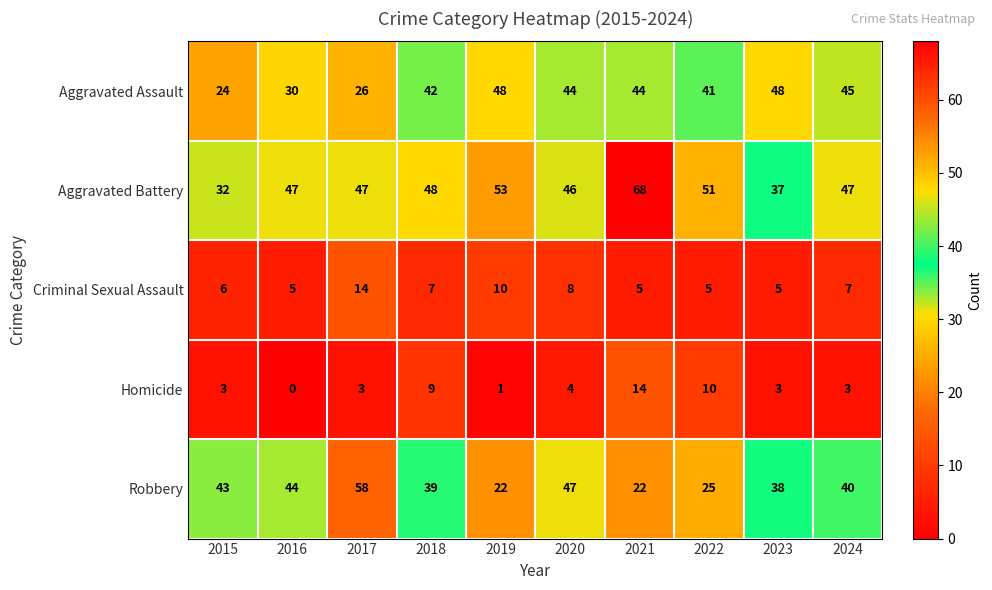

What is the difference between the maximum and second lowest values in the Criminal Sexual Assault series?

9